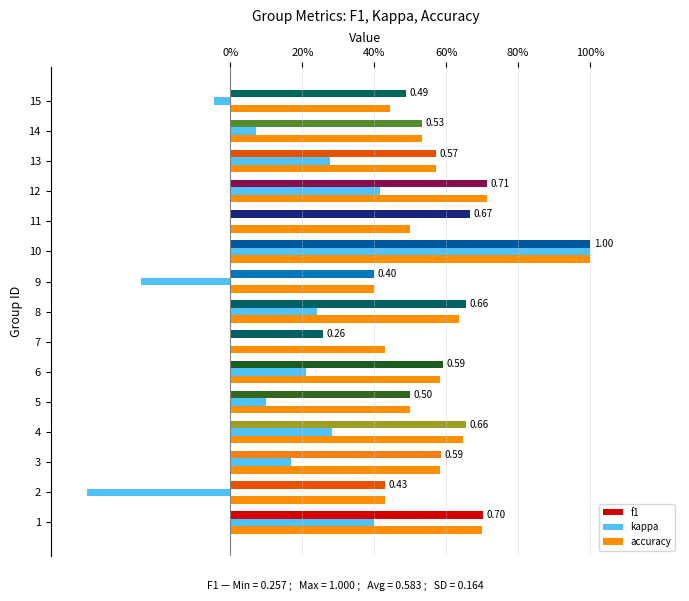

What are all the series names shown in the legend?

f1, kappa, accuracy